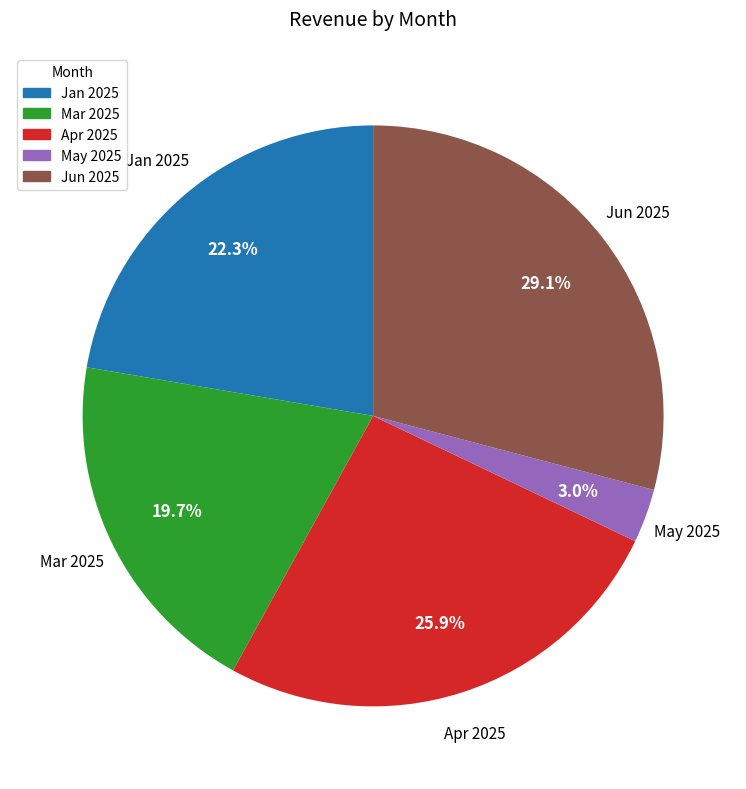

Does May 2025 account for over 50% of the chart?

No